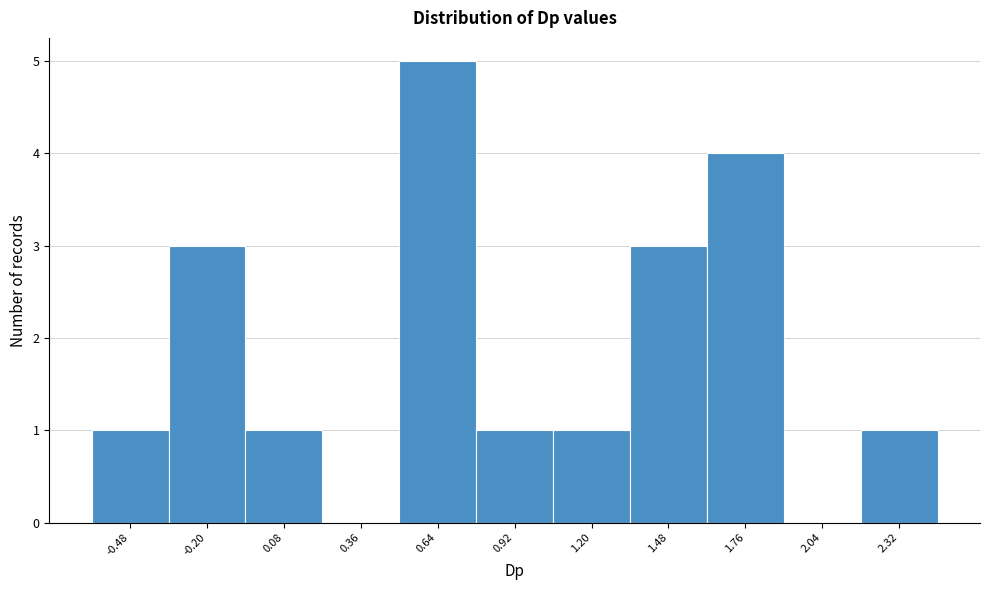

Reading left to right, list all the values displayed in this chart.

-0.48=1	-0.20=3	0.08=1	0.36=0	0.64=5	0.92=1	1.20=1	1.48=3	1.76=4	2.04=0	2.32=1